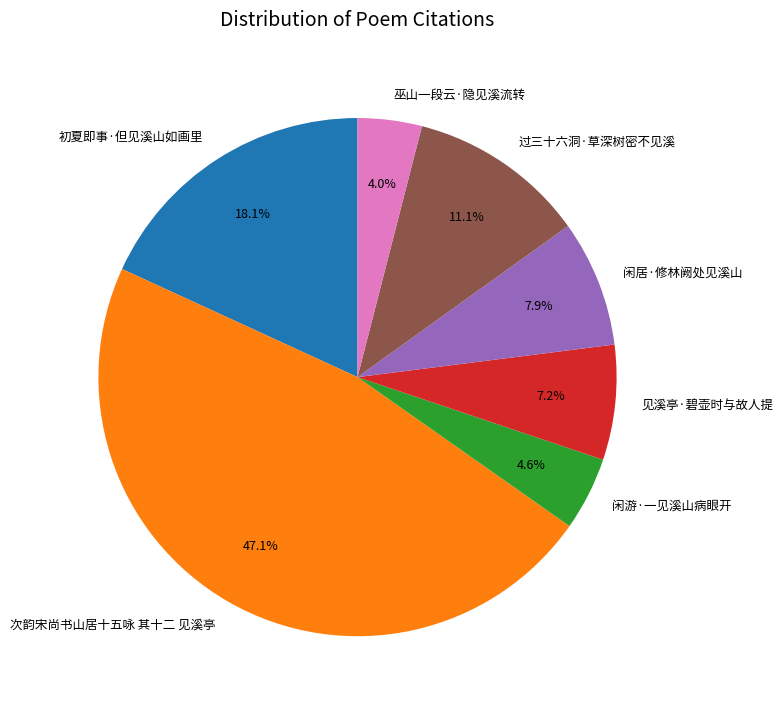

Combined, what portion of the pie is 闲居·修林阙处见溪山 and 次韵宋尚书山居十五咏 其十二 见溪亭?

55.0%